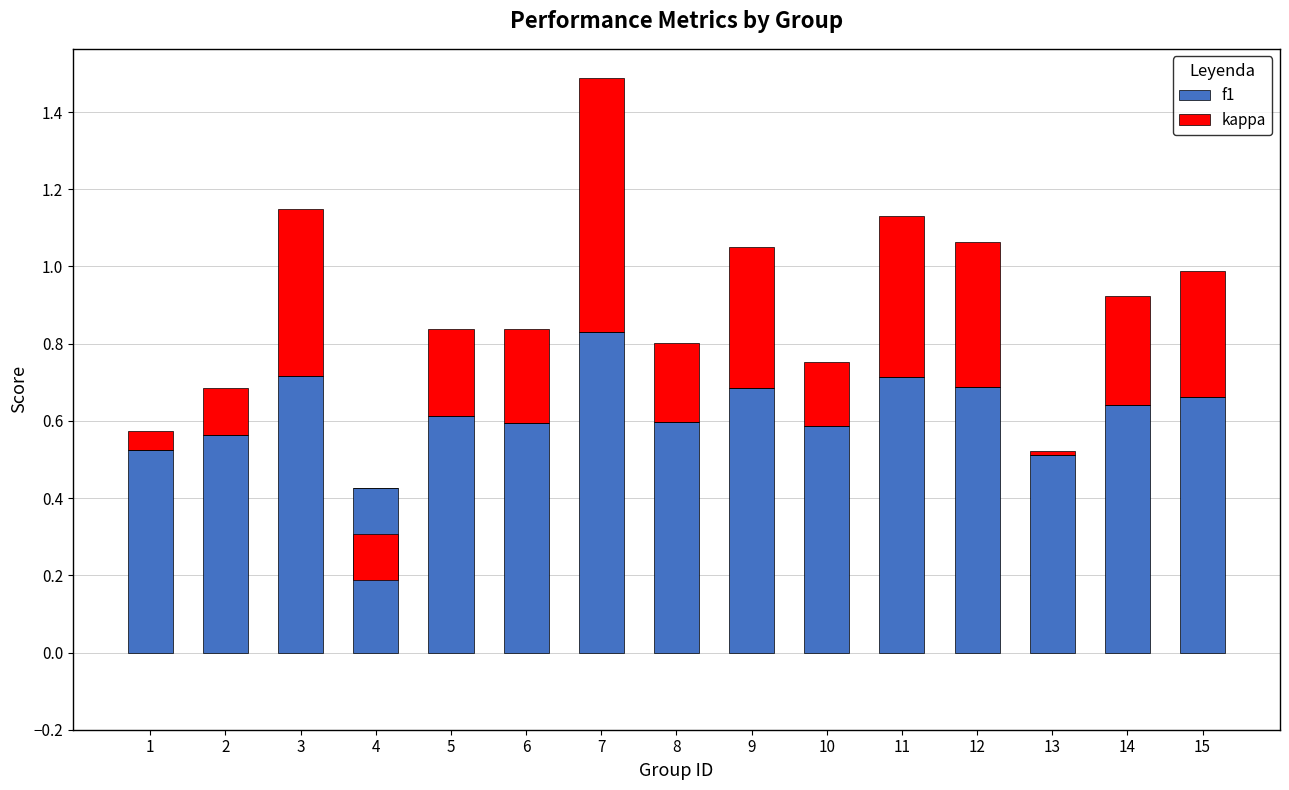

What is the value of the kappa bar at the 10th from the left?

0.2